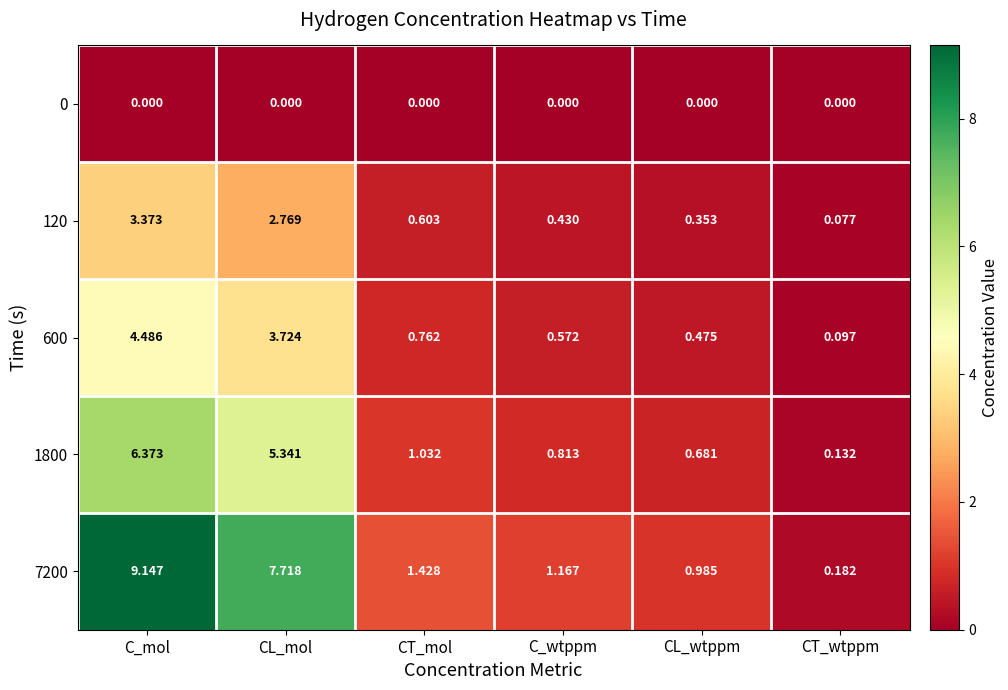

At which category is the sum across all series the highest?

C_mol